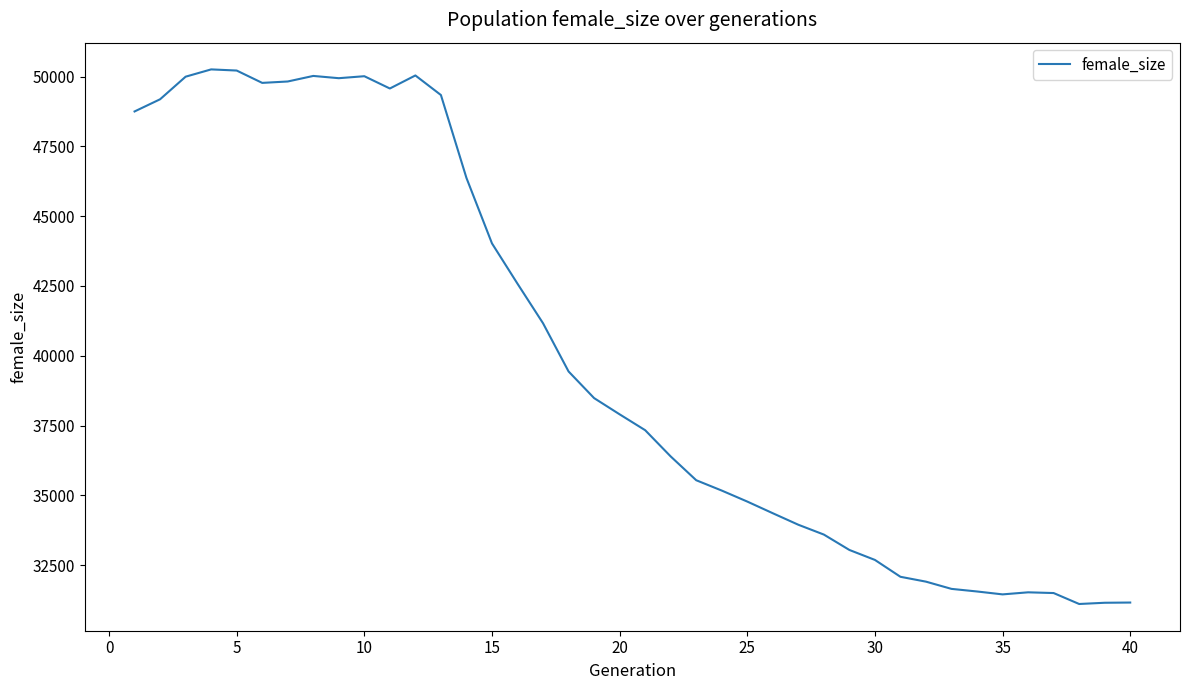

What is the minimum value shown in the chart?

31112